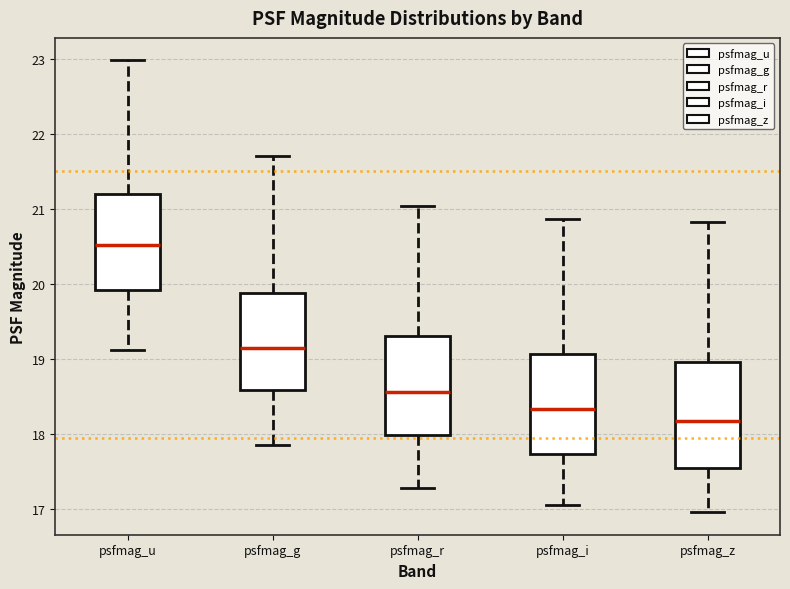

Reading left to right, read every box against the y-axis: the position of its median line, the range the box covers, and the ends of its whiskers. The values are not printed on the chart, so give them approximately, as read against the axis.

psfmag_u: median 20.5, box 19.9 to 21.2, whiskers 19.1 to 23.0
psfmag_g: median 19.2, box 18.6 to 19.9, whiskers 17.9 to 21.7
psfmag_r: median 18.6, box 18.0 to 19.3, whiskers 17.3 to 21.0
psfmag_i: median 18.3, box 17.7 to 19.1, whiskers 17.1 to 20.9
psfmag_z: median 18.2, box 17.5 to 19.0, whiskers 17.0 to 20.8